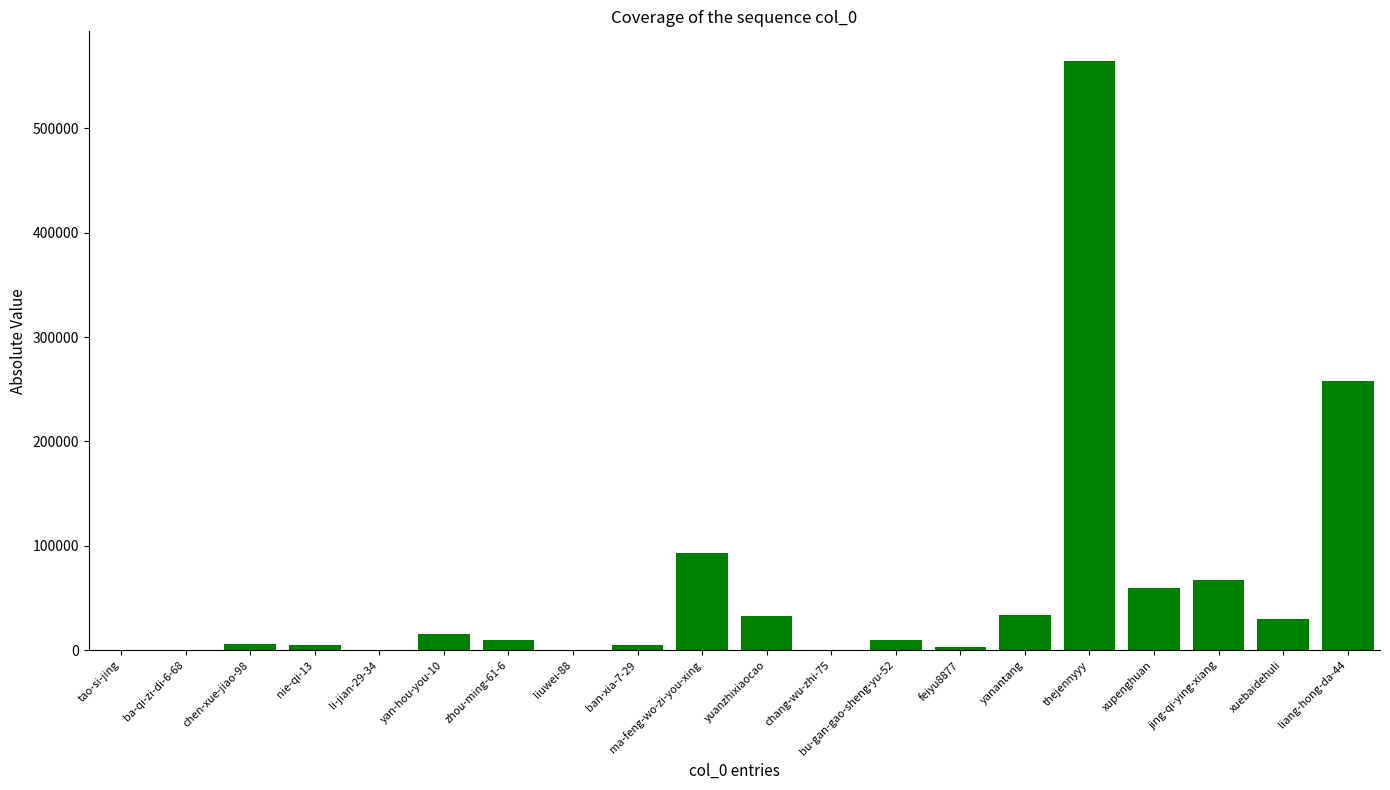

Approximately how many times larger is the value at nie-qi-13 compared to ma-feng-wo-zi-you-xing?

0.1